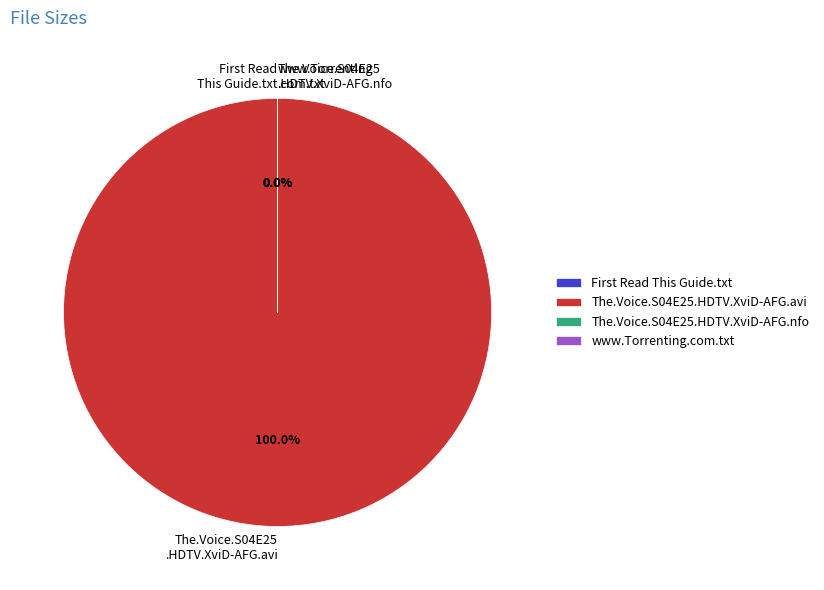

True or false: www.Torrenting.com.txt accounts for 14% of the total.

False